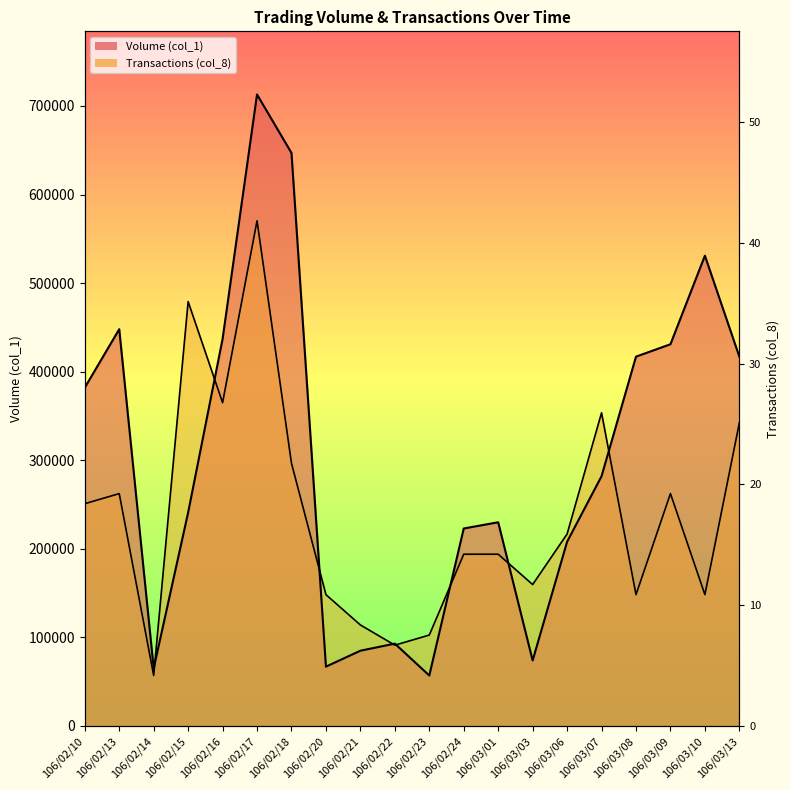

How many intersections are there between Transactions (col_8) and Volume (col_1)?

8